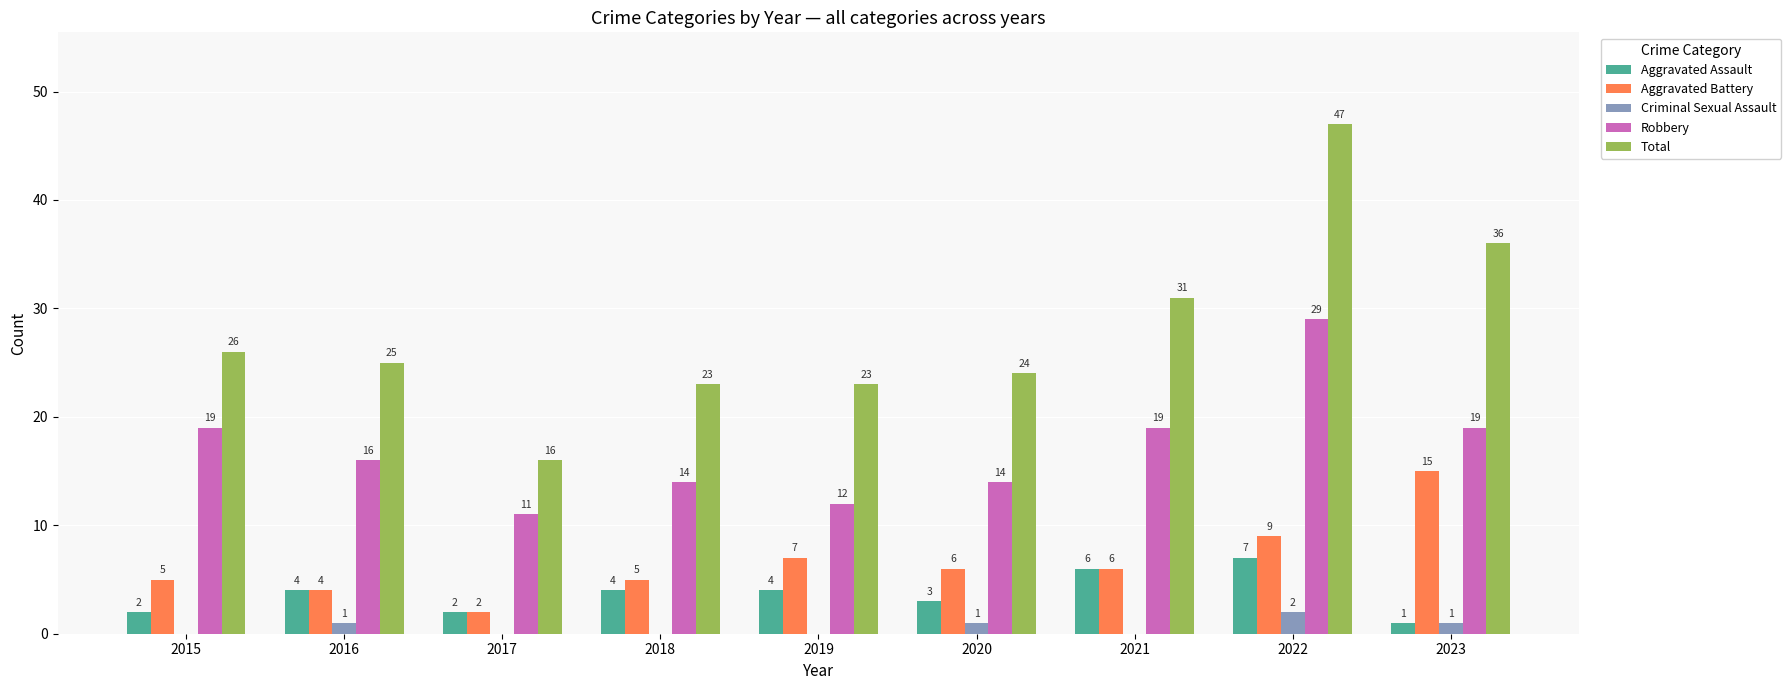

Count the number of data series in this chart.

5